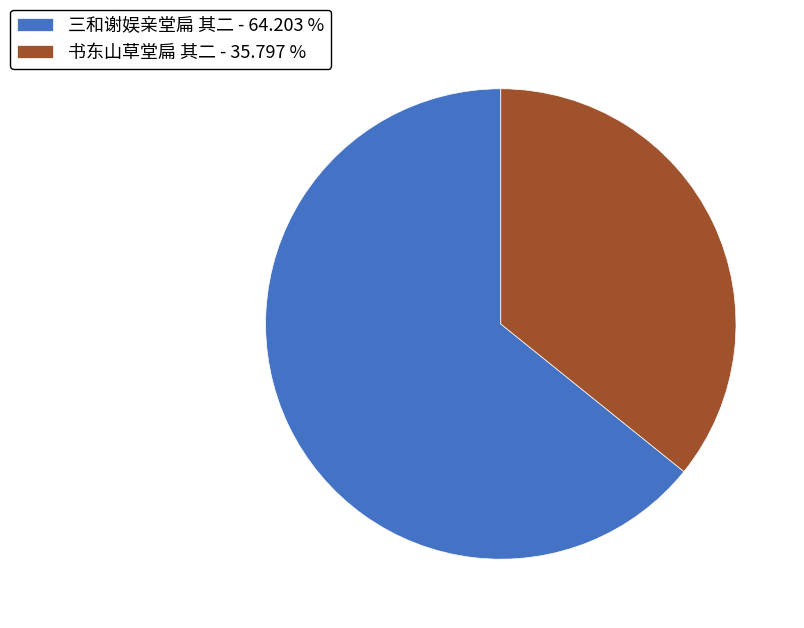

Approximately how many times larger is the value at 书东山草堂扁 其二 - 35.797 % compared to 三和谢娱亲堂扁 其二 - 64.203 %?

0.6